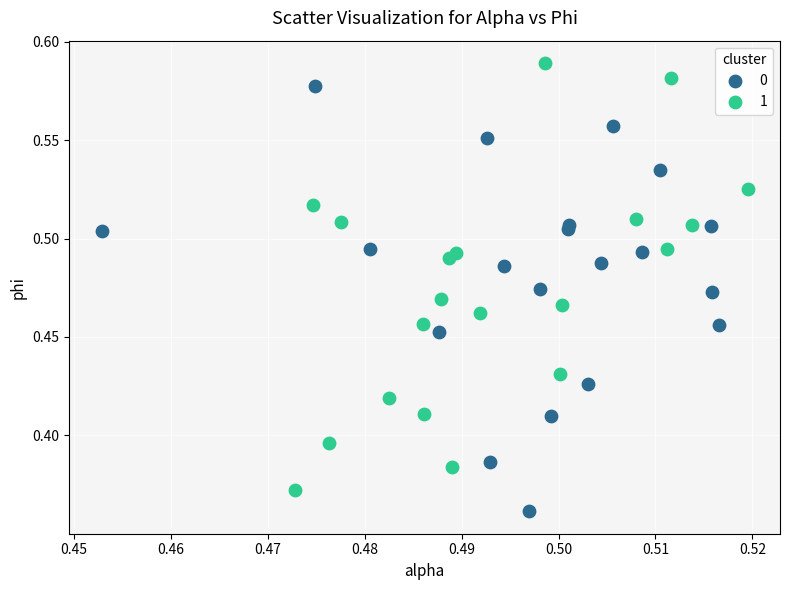

What are all the series names shown in the legend?

0, 1